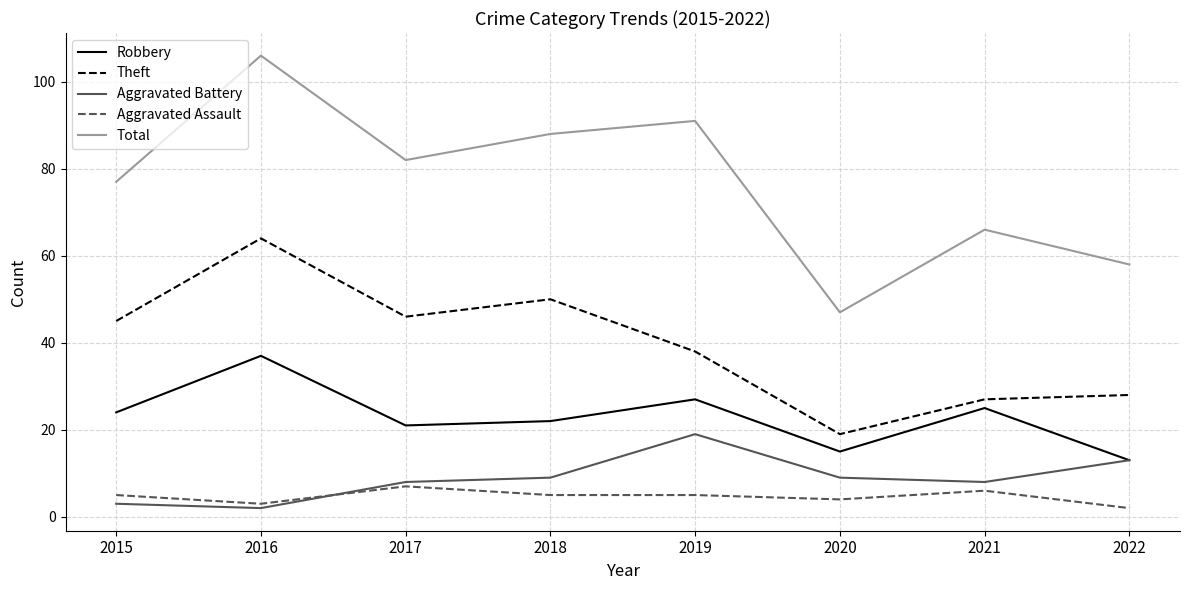

What is the minimum value shown in the chart?

2